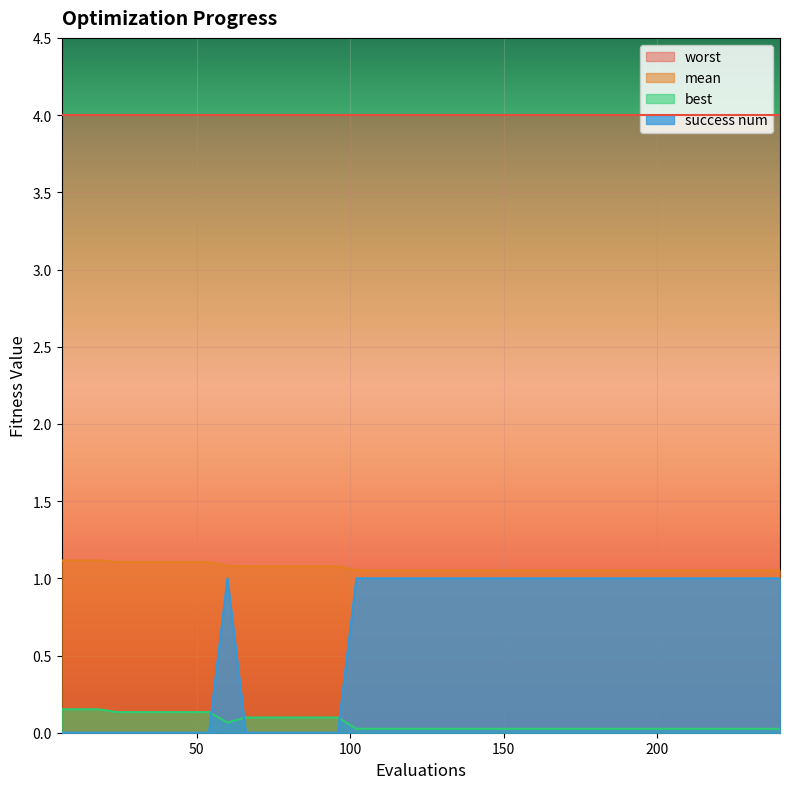

How many interior local valleys does the best series have?

1